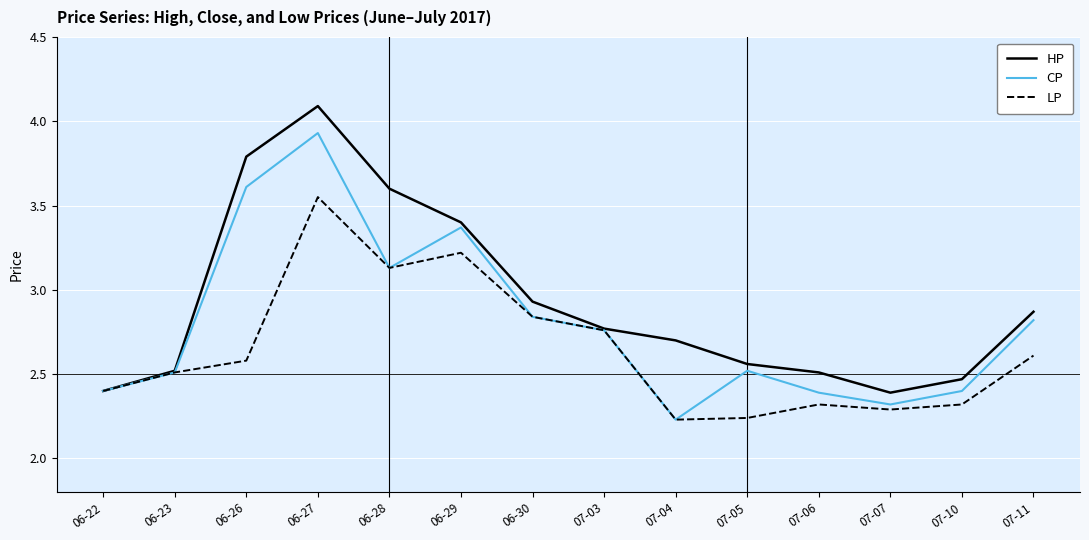

Where is CP nearest to the value 3?

06-28